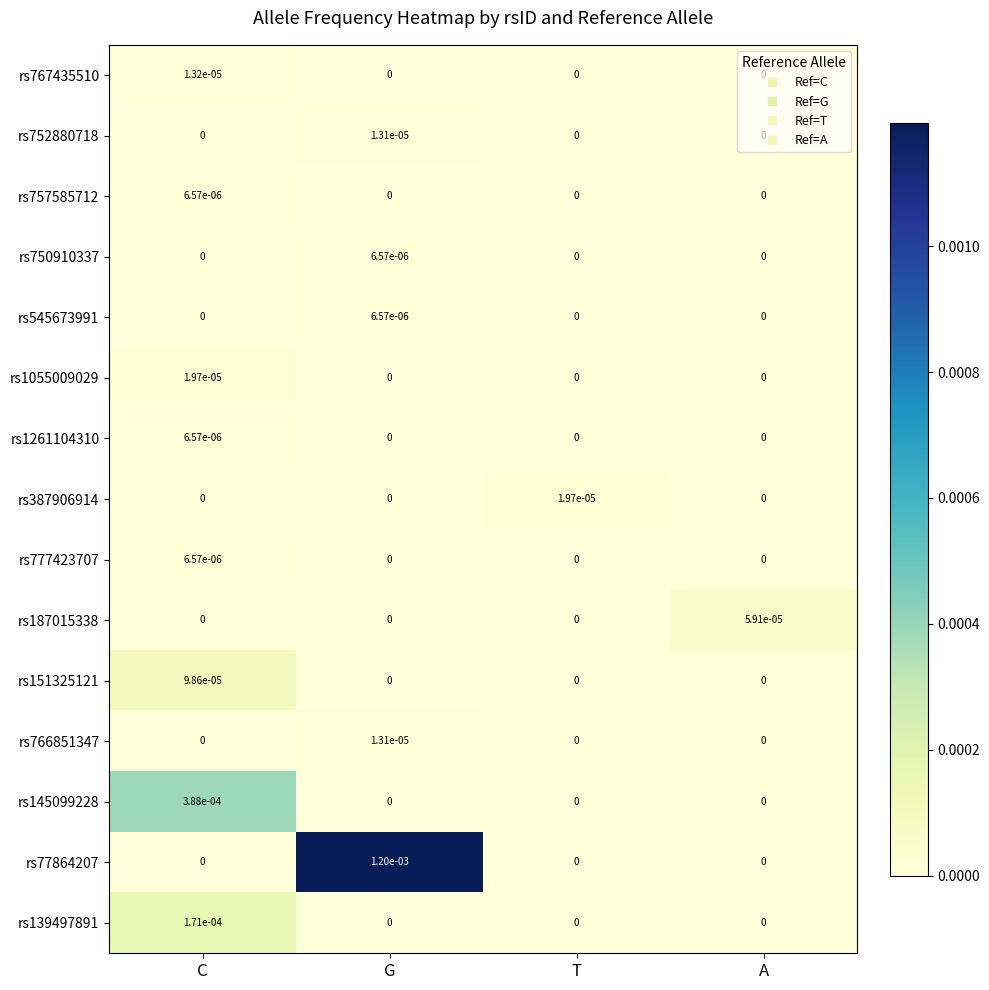

The value of rs145099228 at A is 0.0. True or false?

True